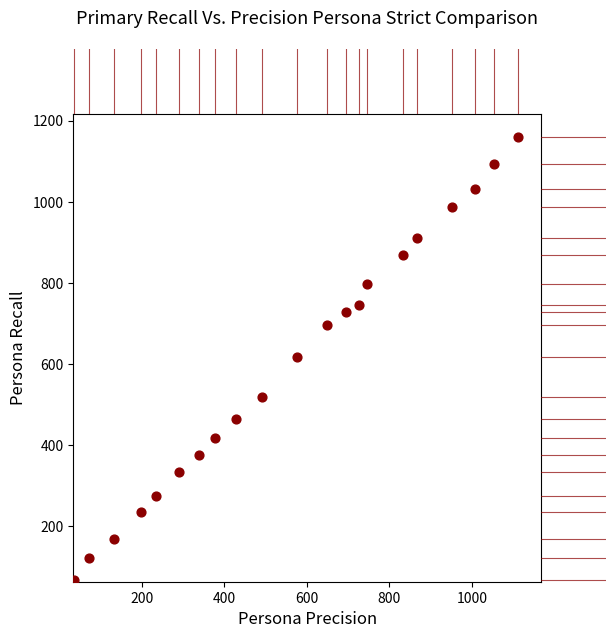

What is the range of Y values (max minus min)?

1092